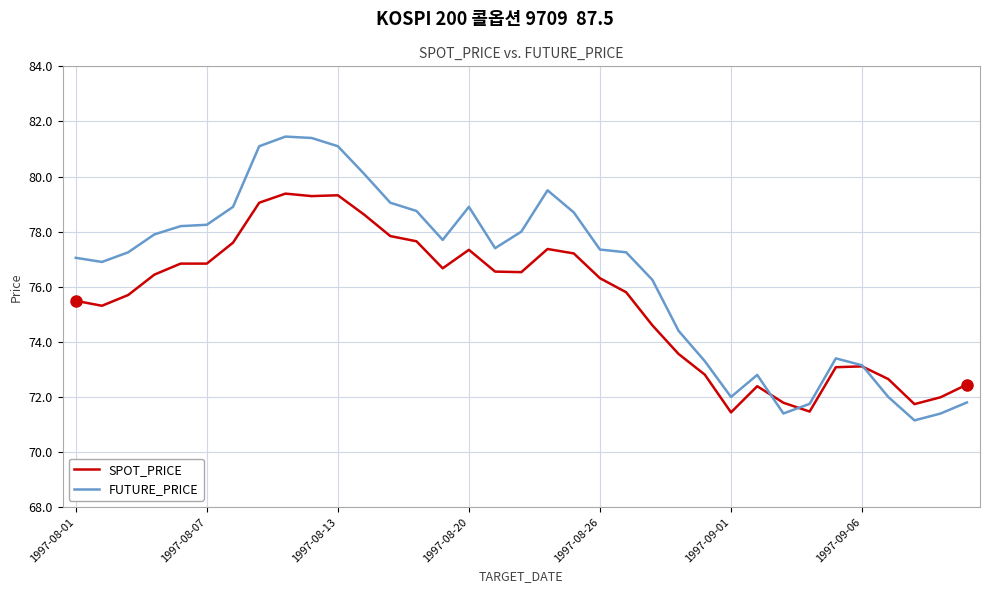

What are all the series names shown in the legend?

SPOT_PRICE, FUTURE_PRICE